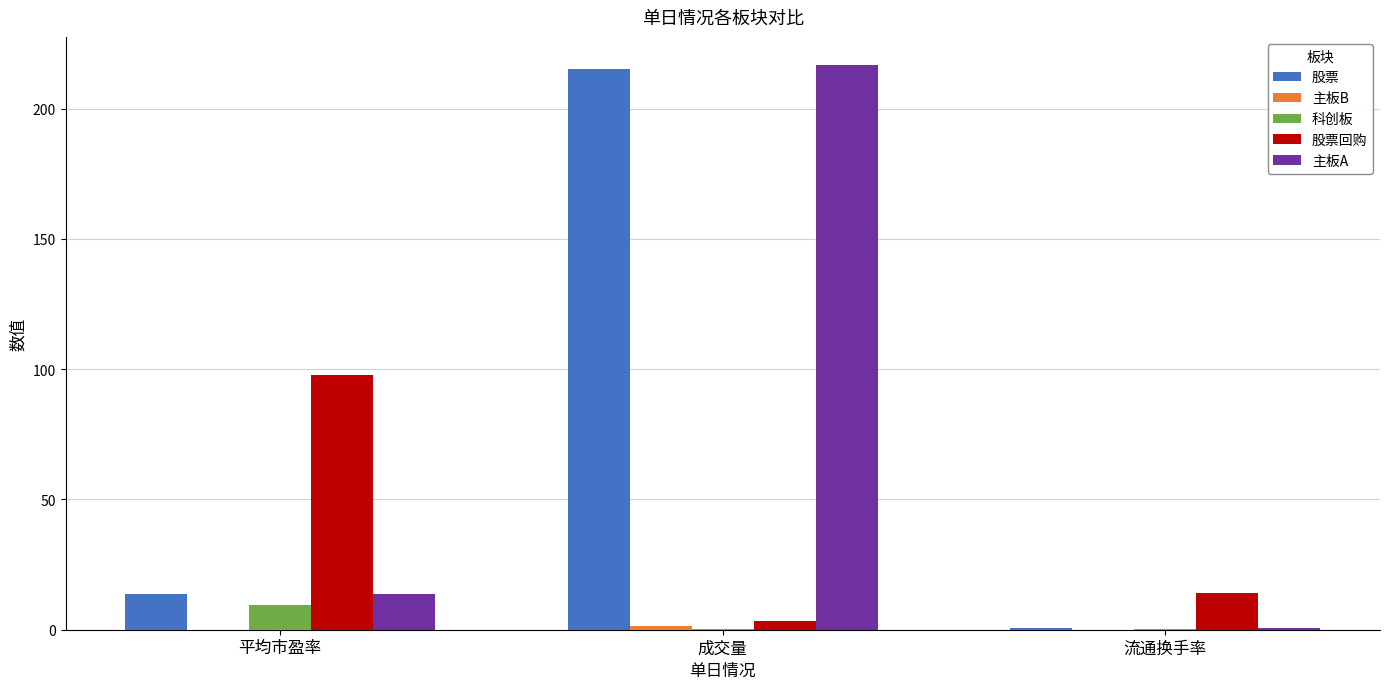

How many distinct data groups are displayed?

5